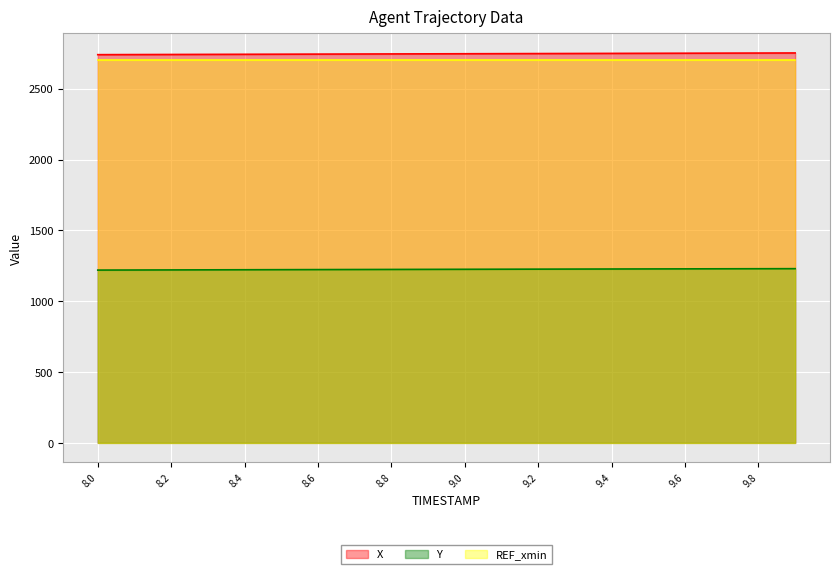

True or false: X and REF_xmin cross at least once.

False